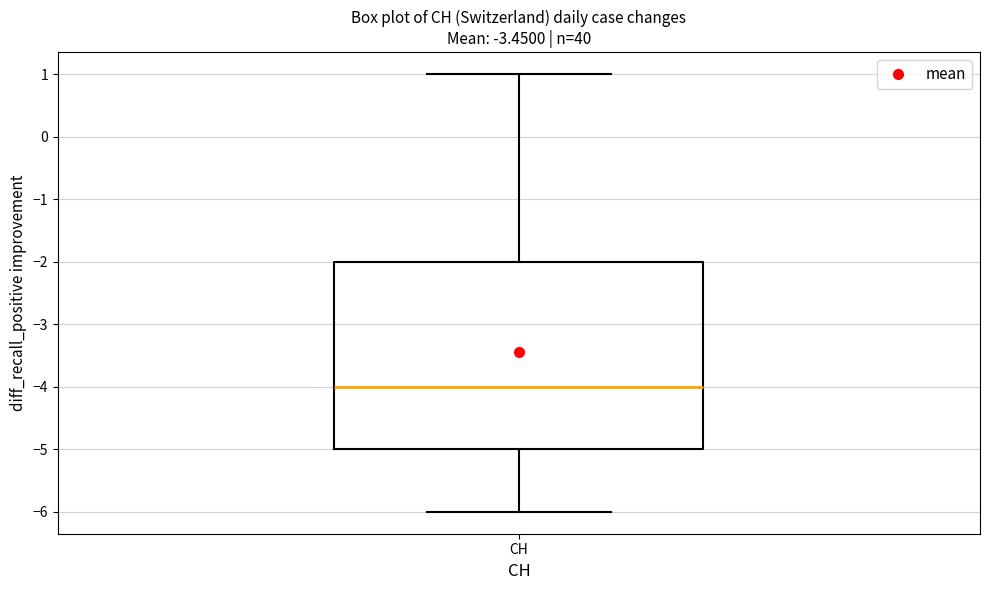

Where is the lower edge of the box for CH on the y-axis? The values are not printed on the chart, so give them approximately, as read against the axis.

-5